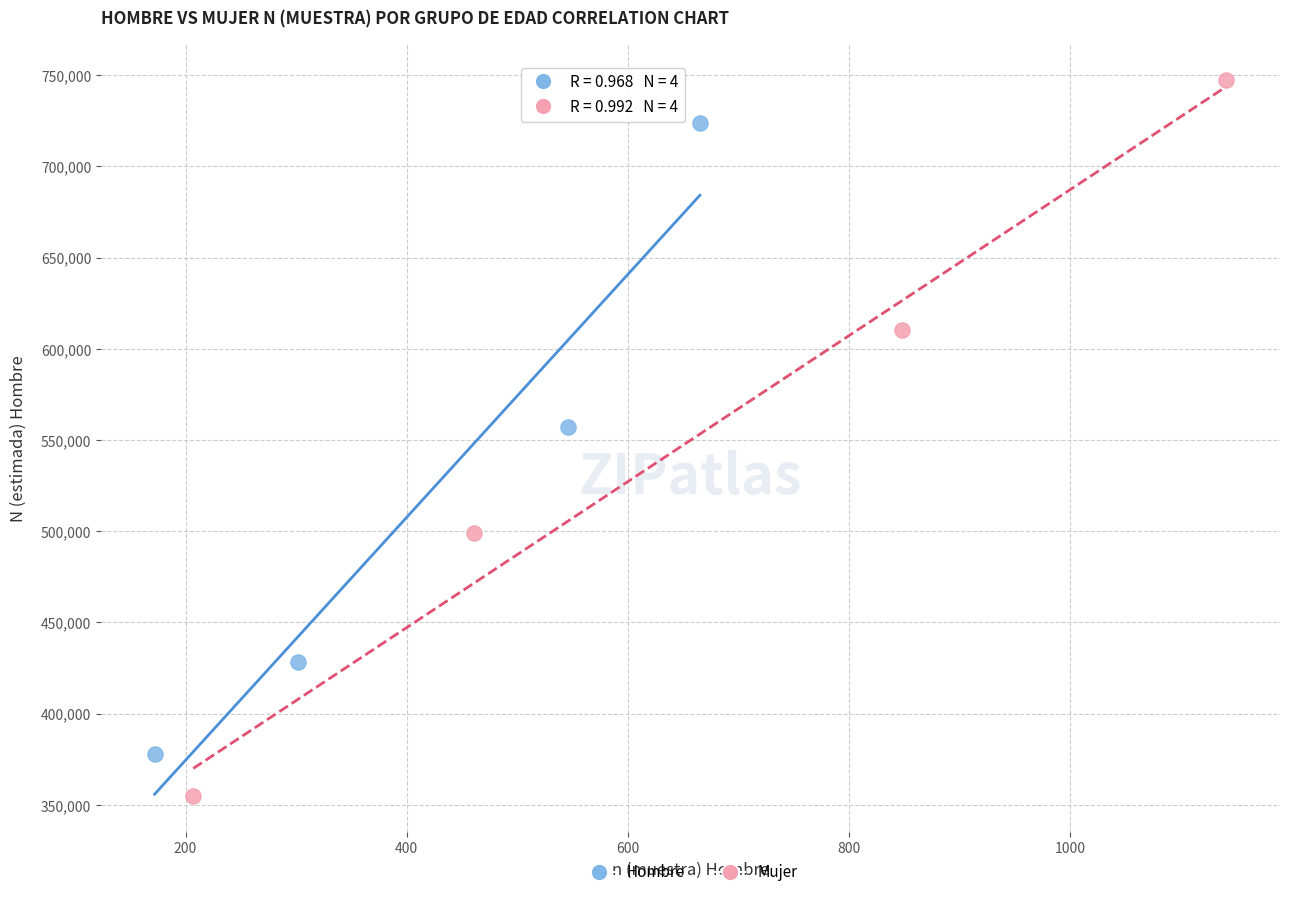

Which series reaches the maximum Y coordinate?

Mujer